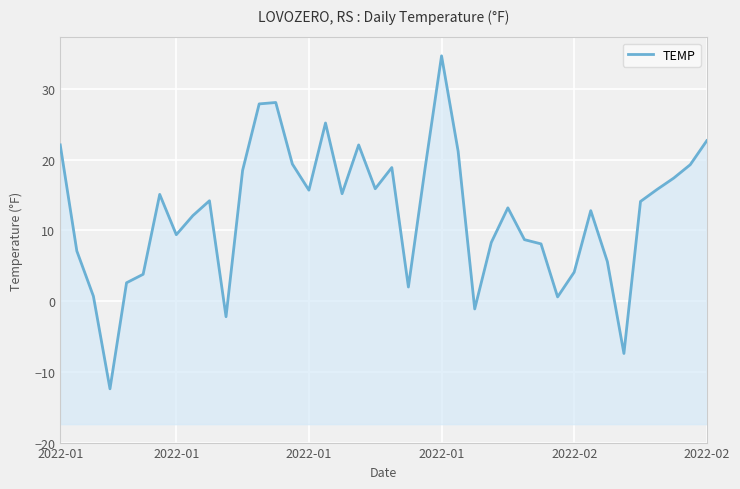

What is the change in value from 2022-02 to 39?

+18.9